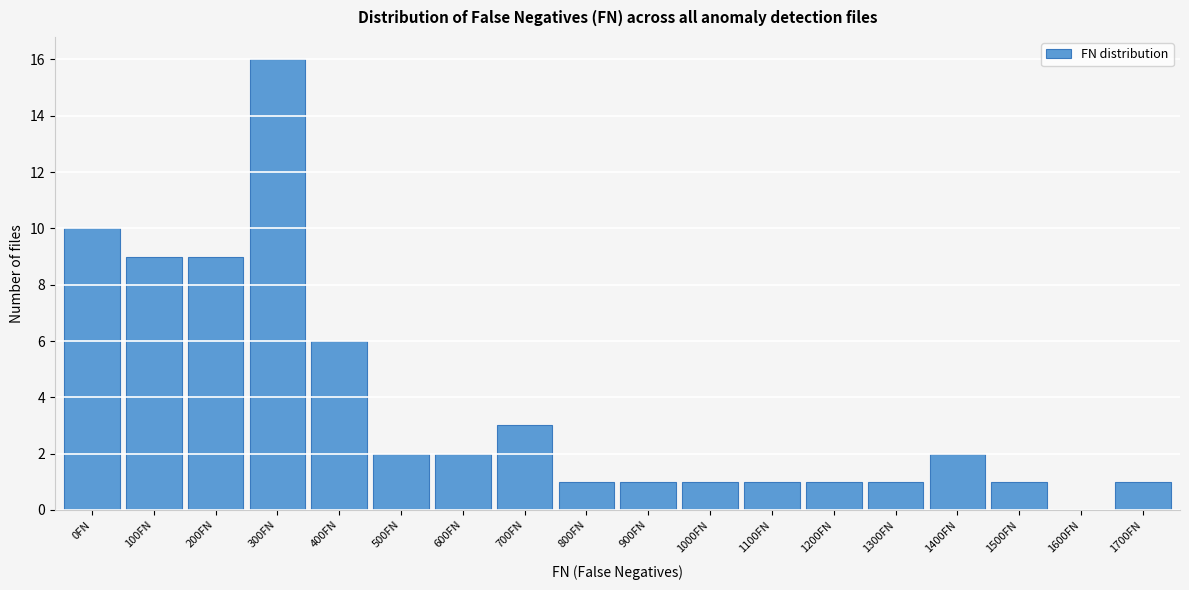

Reading right to left, list all the values displayed in this chart.

1700FN=1	1600FN=0	1500FN=1	1400FN=2	1300FN=1	1200FN=1	1100FN=1	1000FN=1	900FN=1	800FN=1	700FN=3	600FN=2	500FN=2	400FN=6	300FN=16	200FN=9	100FN=9	0FN=10